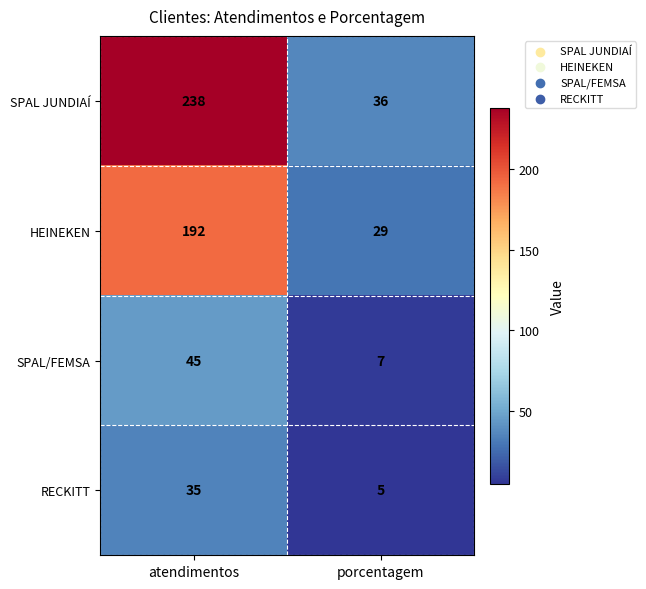

Reading left to right, transcribe all the data shown in this chart.

SPAL JUNDIAÍ: atendimentos=238	porcentagem=36
HEINEKEN: atendimentos=192	porcentagem=29
SPAL/FEMSA: atendimentos=45	porcentagem=7
RECKITT: atendimentos=35	porcentagem=5